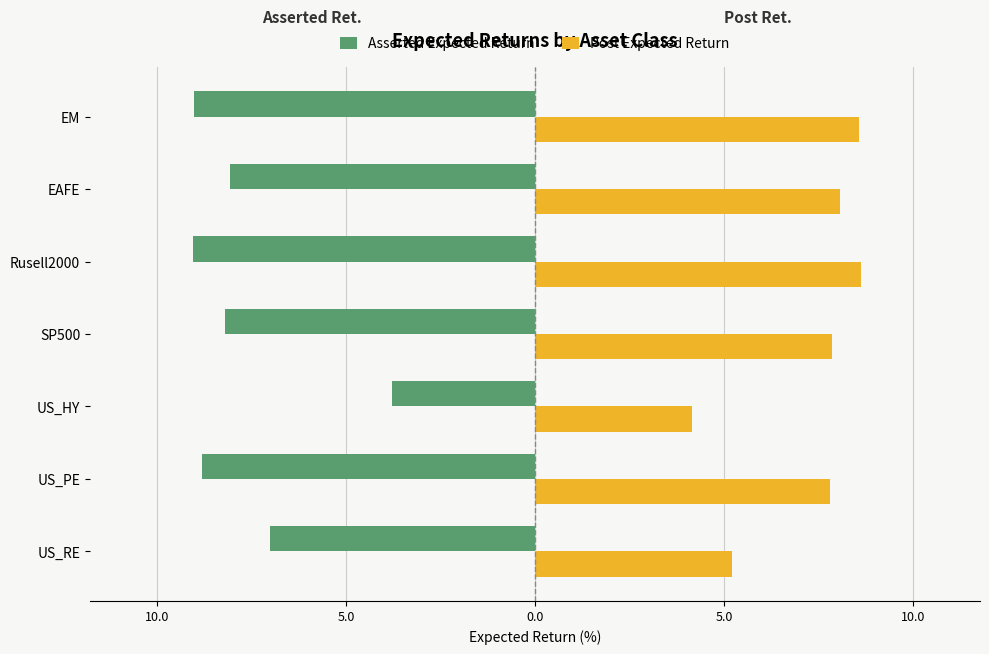

What are all the series names shown in the legend?

Asserted Expected Return, Post Expected Return